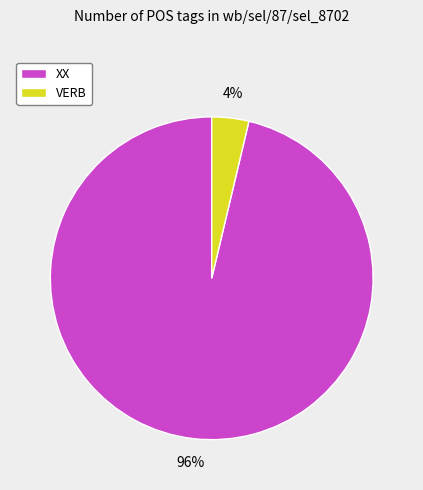

Do XX and VERB together represent more than half of the pie?

Yes